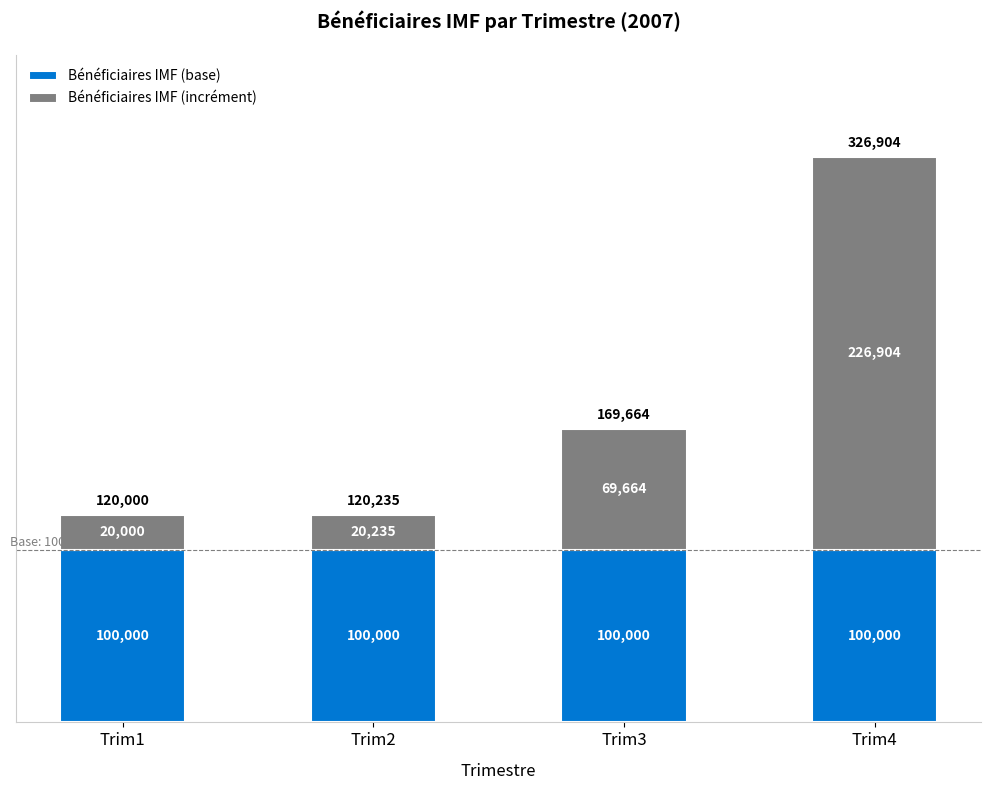

True or false: Bénéficiaires IMF (base) has a value of 100000 at Trim3.

True